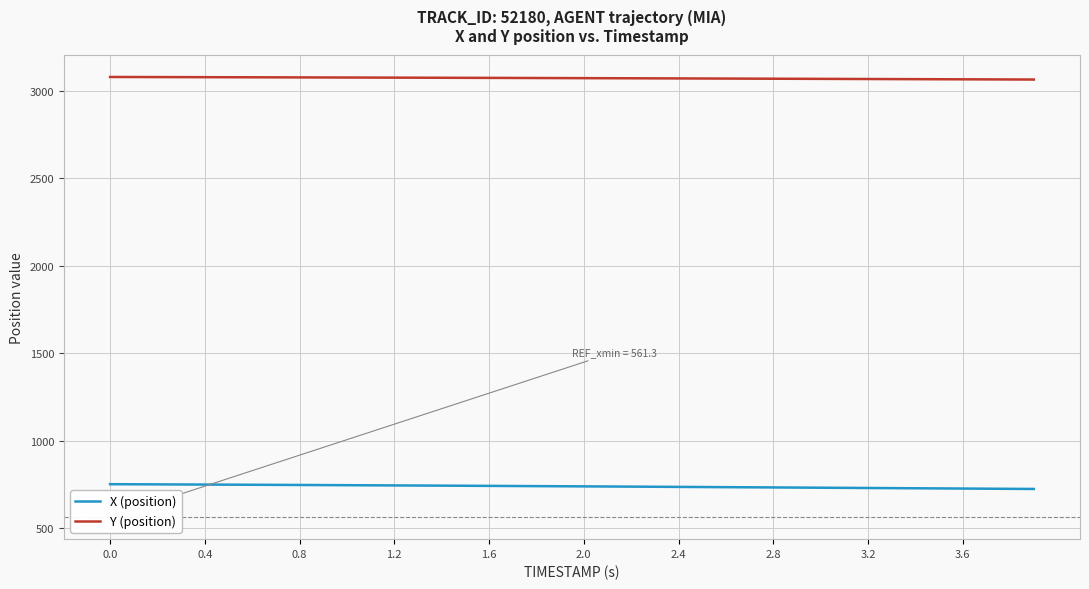

True or false: Y (position) and X (position) cross at least once.

False